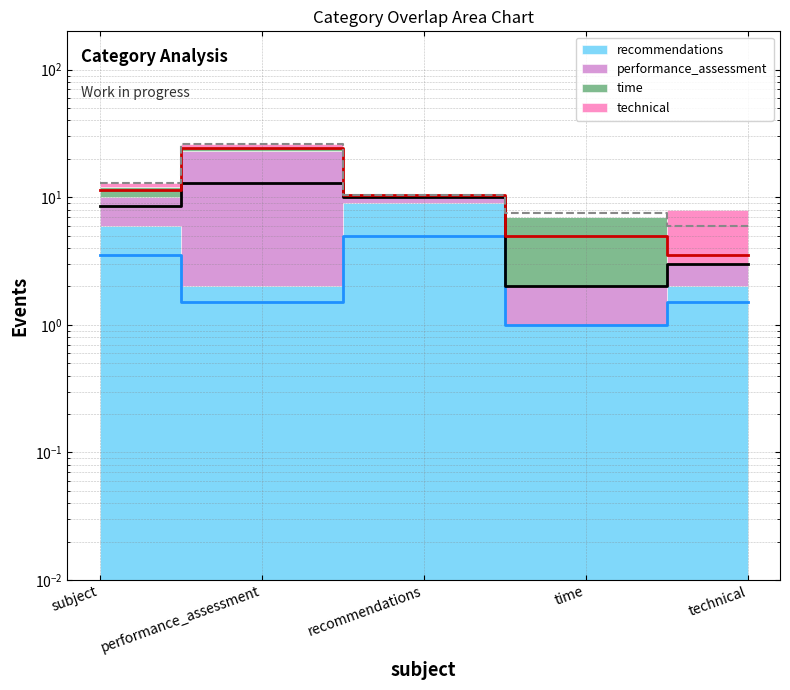

Is the value of performance_assessment (line) at technical greater than the value of recommendations (line) at recommendations?

No